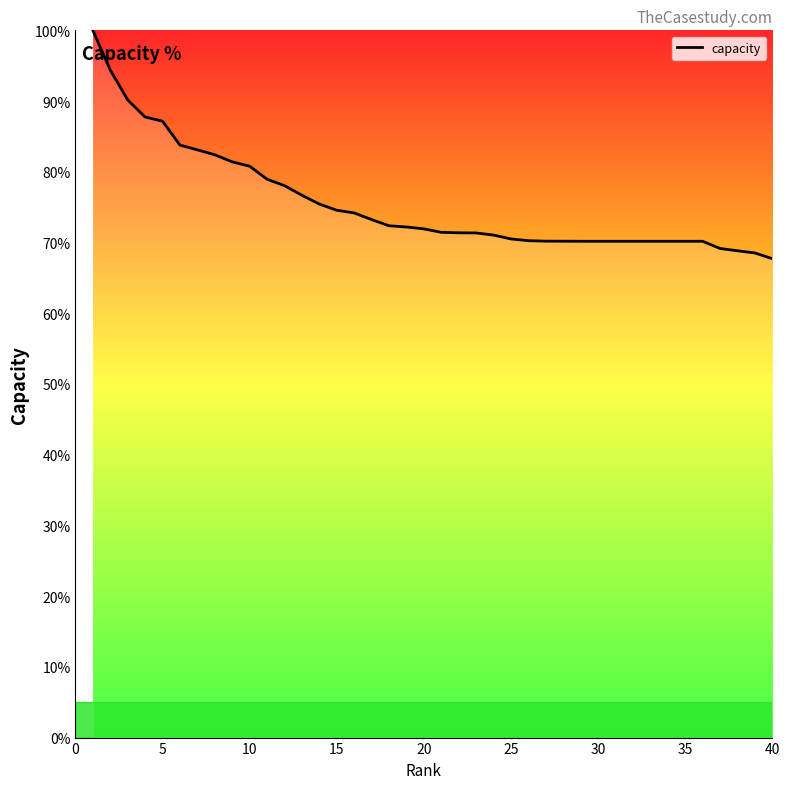

What is the smallest value displayed?

67.7